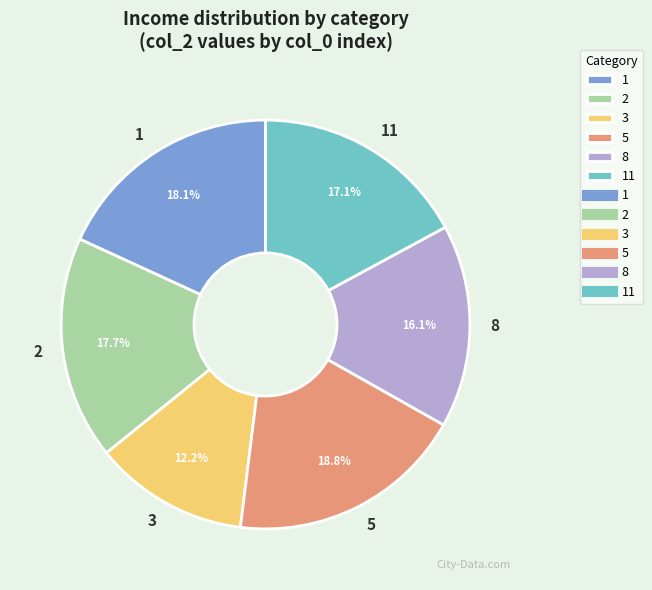

Which has a higher value, 3 or 11?

11